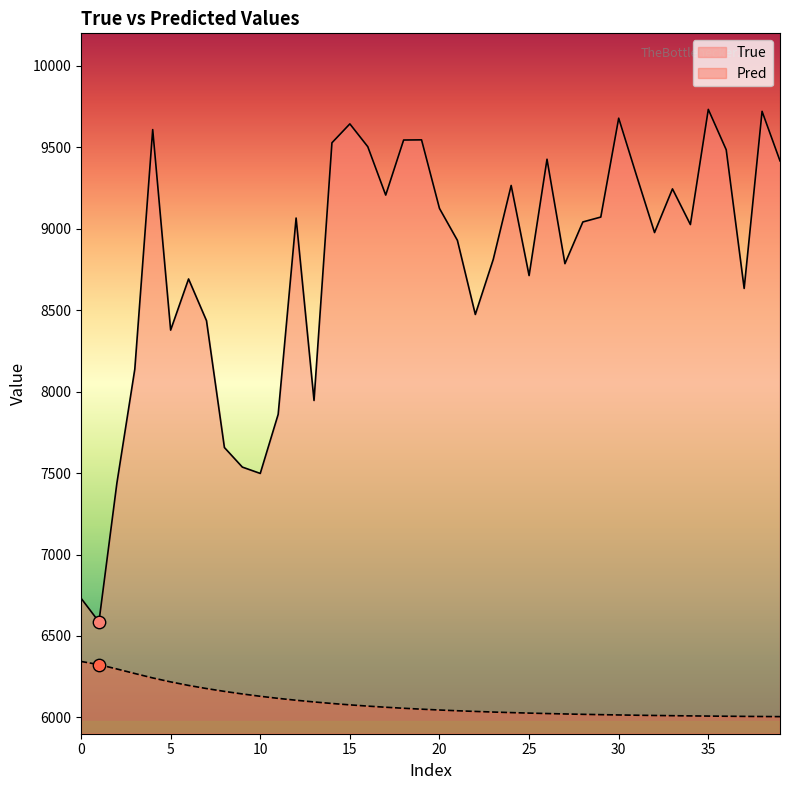

Which series reaches the minimum Y coordinate?

Pred